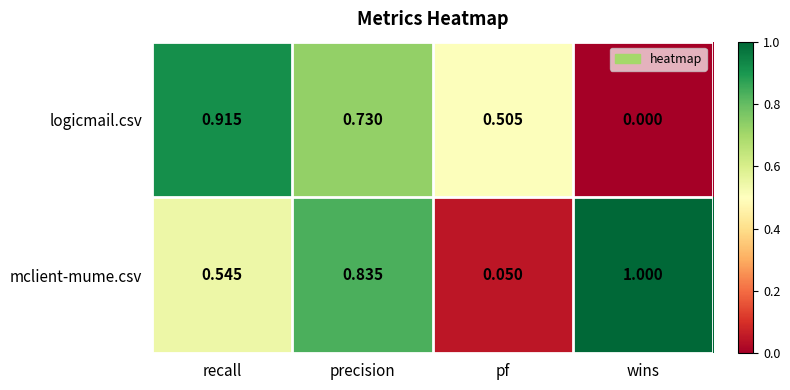

Which series has the largest total across all categories?

mclient-mume.csv